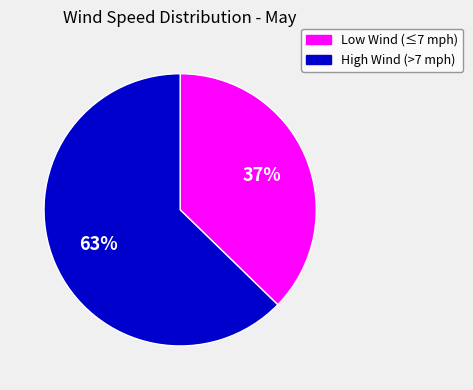

Which has a higher value, High Wind (>7 mph) or Low Wind (≤7 mph)?

High Wind (>7 mph)